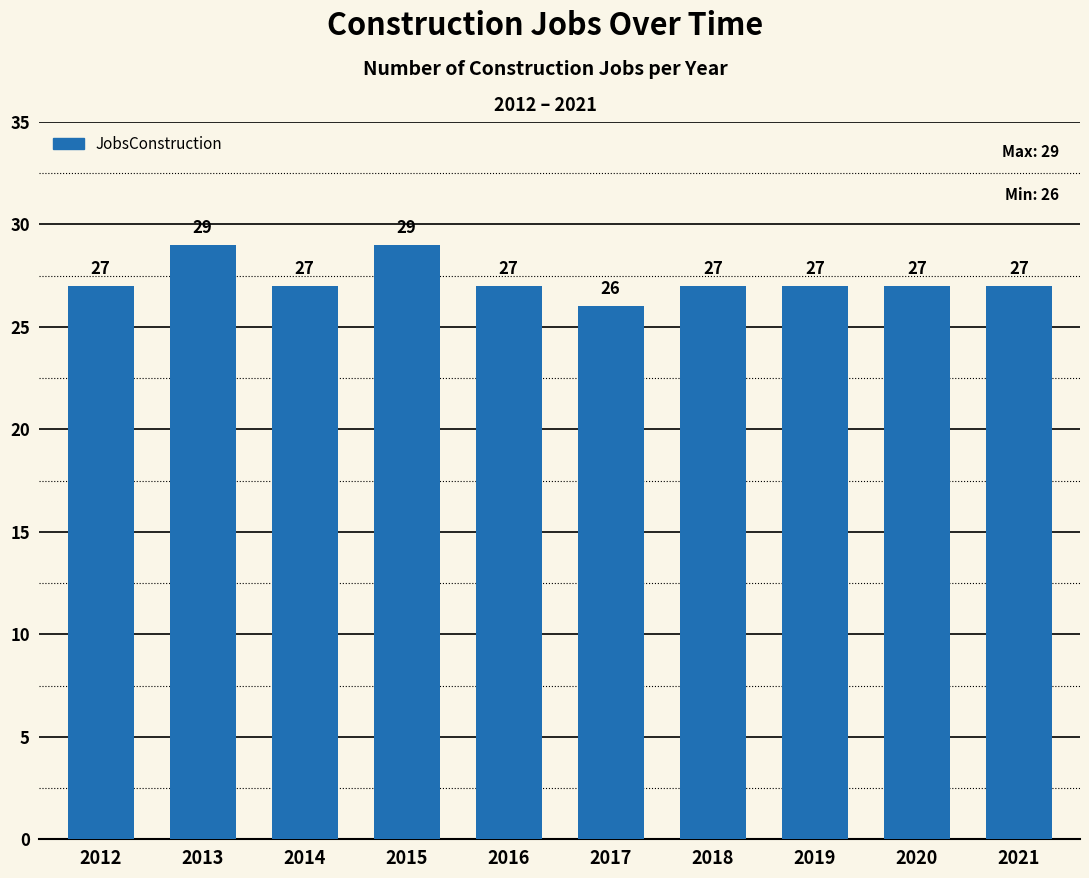

Reading right to left, extract all data points from this chart.

27	27	27	27	26	27	29	27	29	27